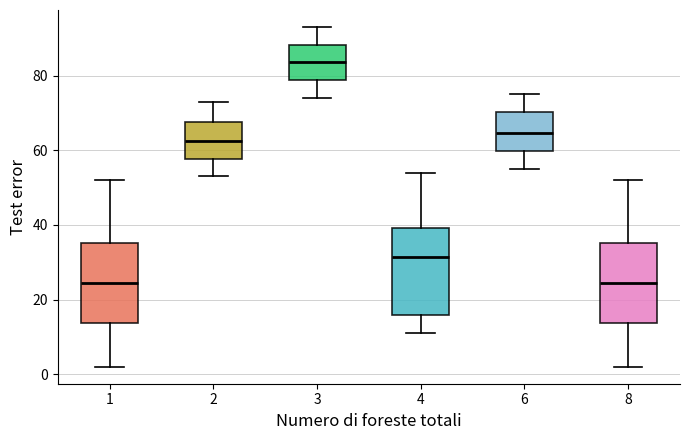

Reading left to right, transcribe this box plot: for each box, give where its median line is, the range the box spans, and where its two whiskers end, as read against the y-axis. The values are not printed on the chart, so give them approximately, as read against the axis.

1: median 24, box 14 to 36, whiskers 2 to 52
2: median 62, box 58 to 68, whiskers 54 to 74
3: median 84, box 78 to 88, whiskers 74 to 94
4: median 32, box 16 to 40, whiskers 12 to 54
6: median 64, box 60 to 70, whiskers 56 to 76
8: median 24, box 14 to 36, whiskers 2 to 52